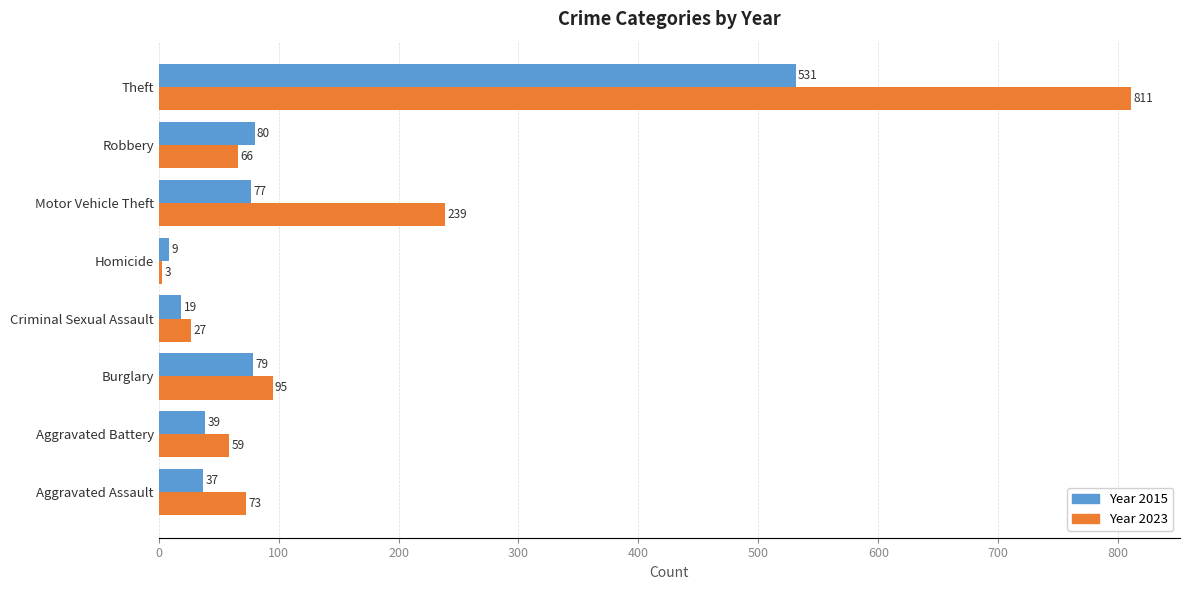

What is the minimum value shown in the chart?

3